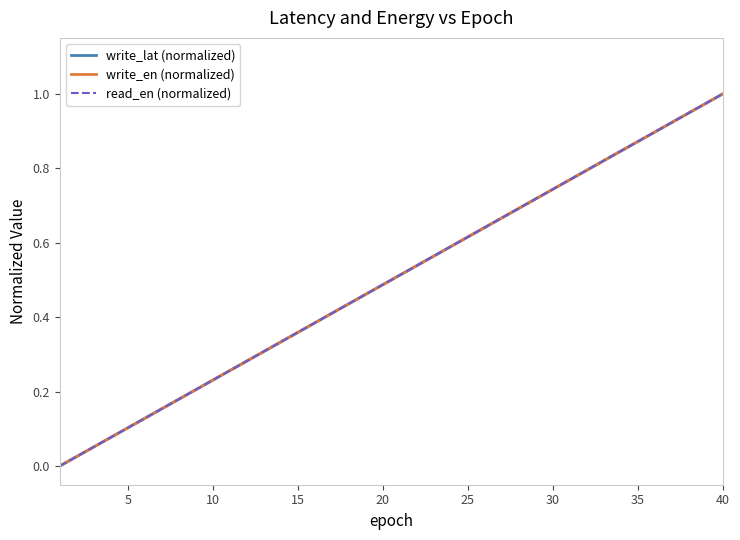

Does the chart display data point markers on the line(s)?

No